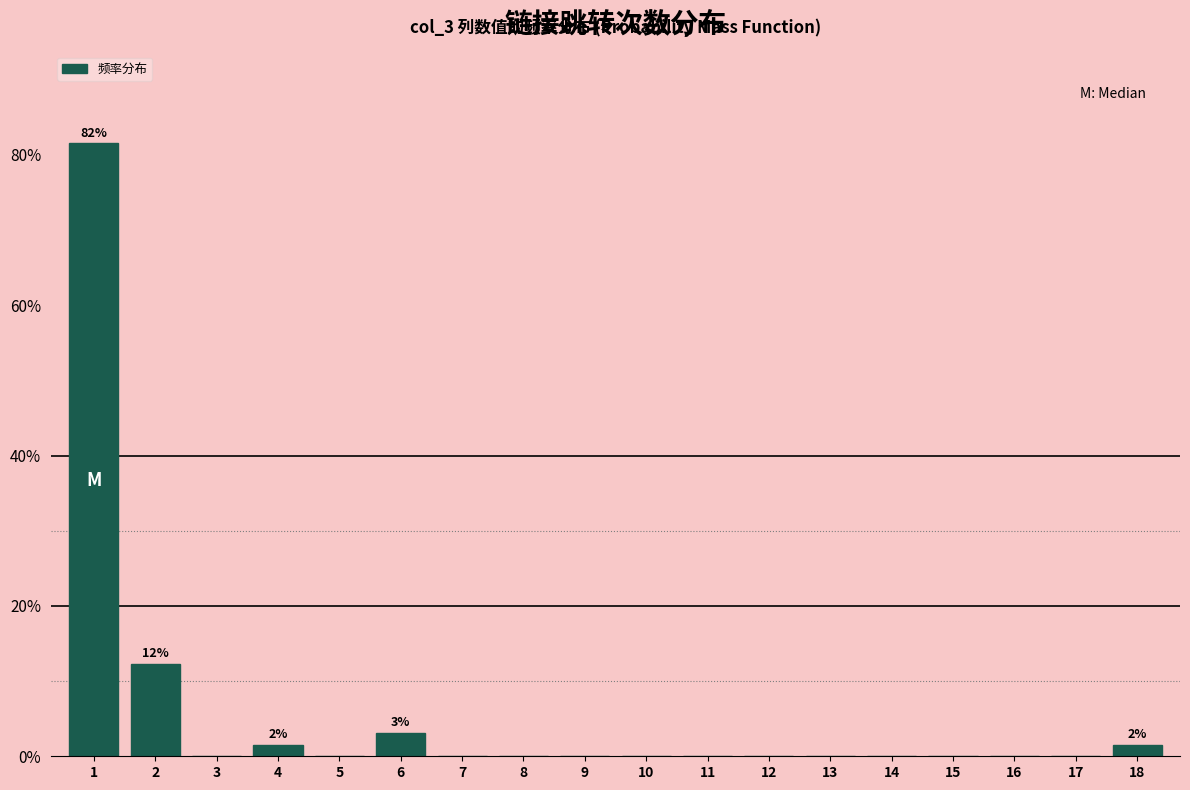

Reading right to left, what are all the values shown in this chart?

18=1.5	17=0.0	16=0.0	15=0.0	14=0.0	13=0.0	12=0.0	11=0.0	10=0.0	9=0.0	8=0.0	7=0.0	6=3.1	5=0.0	4=1.5	3=0.0	2=12.3	1=81.5